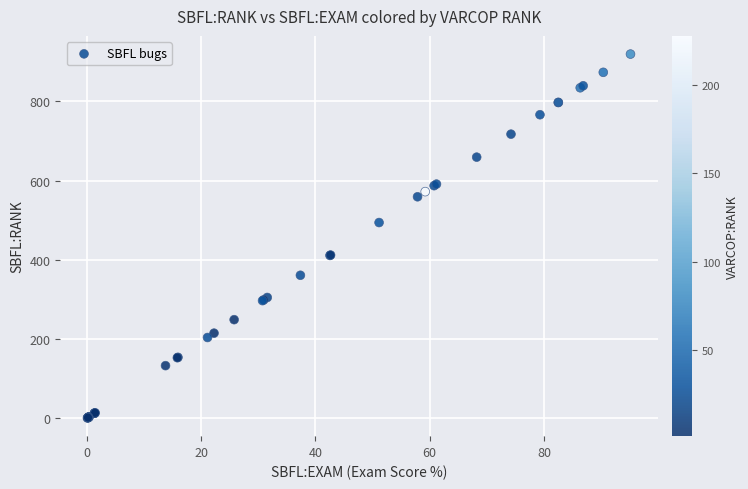

What Y value in the scatter plot is closest to 460?

494